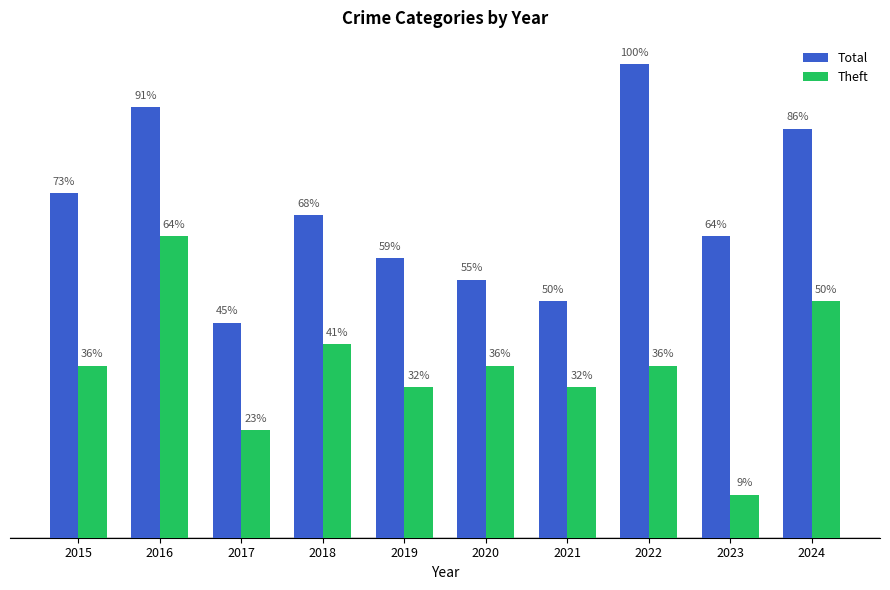

Which series has the largest total across all categories?

Total